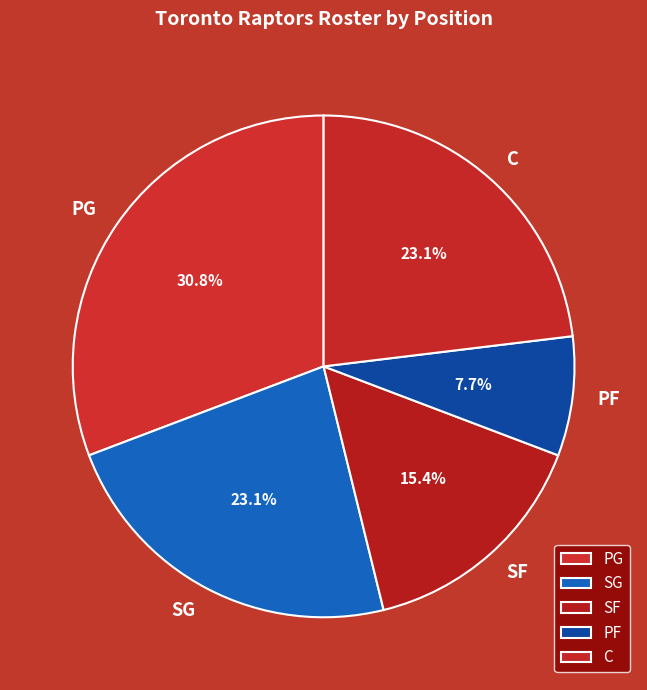

Combined, what portion of the pie is C and SF?

38.5%